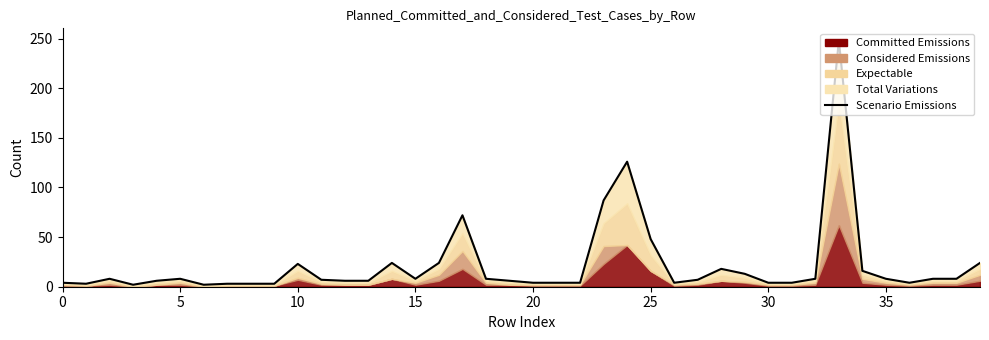

What is the label of the 11th point from the right?

29